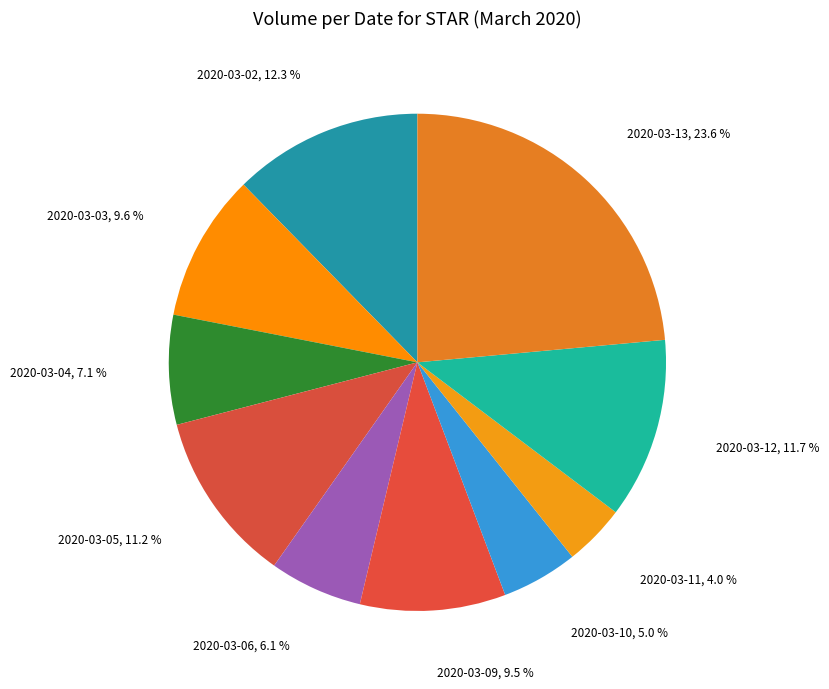

How many segments does this pie chart have?

10